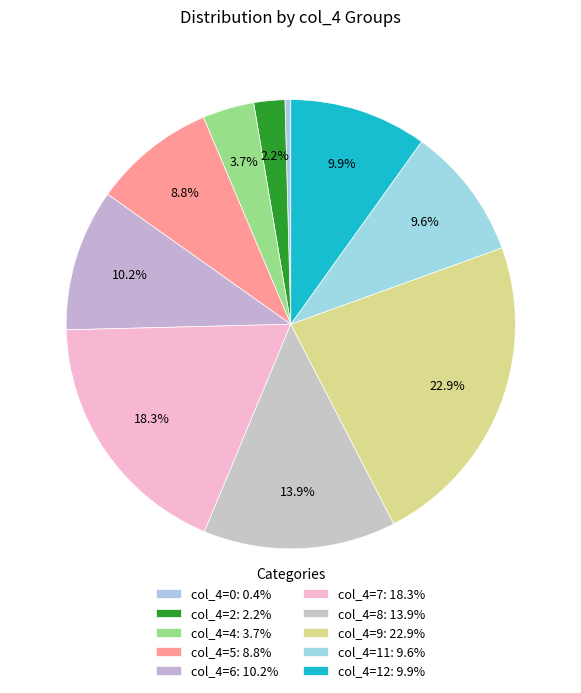

How many slices are in this pie chart?

10